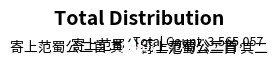

How many slices are in this pie chart?

4